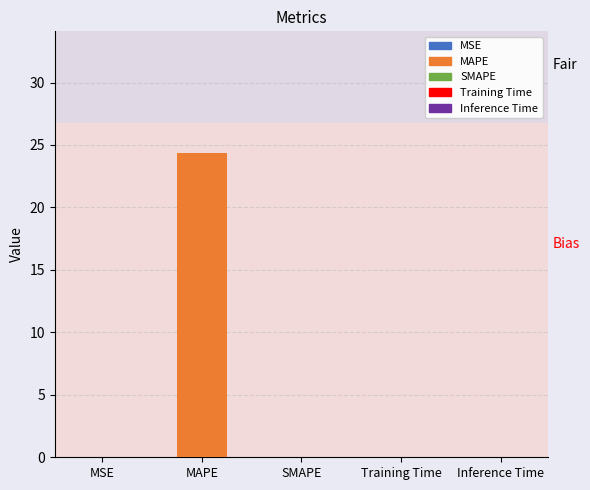

Which label corresponds to the largest value in the chart?

MAPE